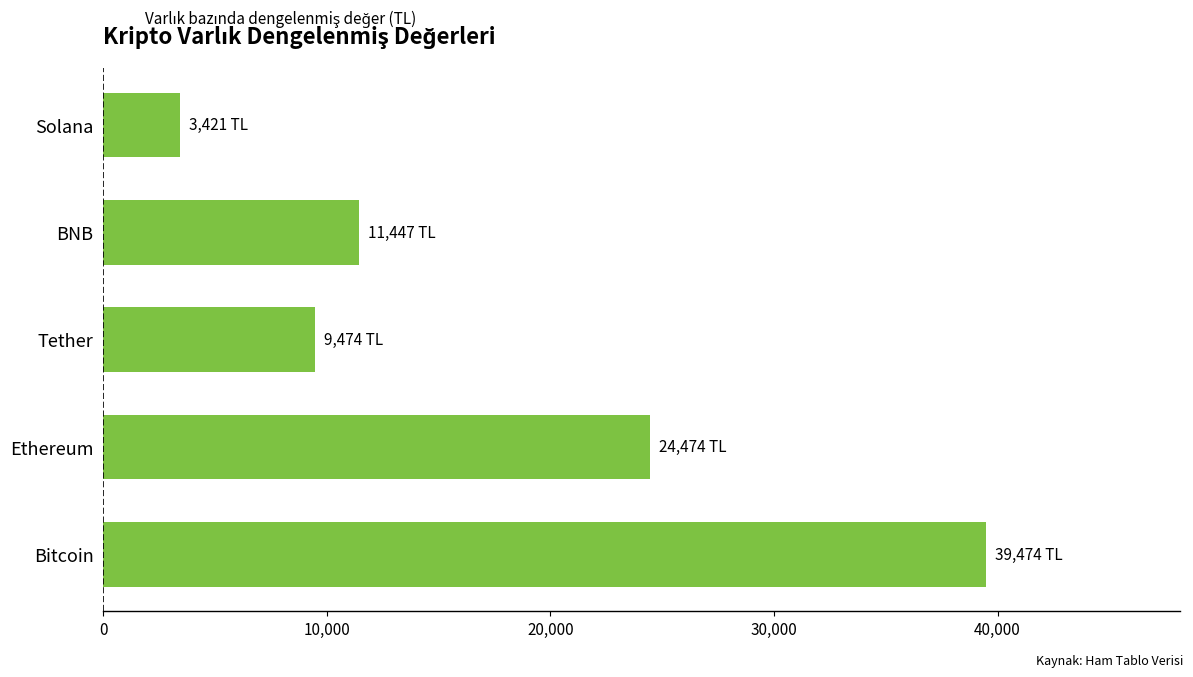

What is the ratio of the value at Ethereum to the value at Bitcoin?

0.6